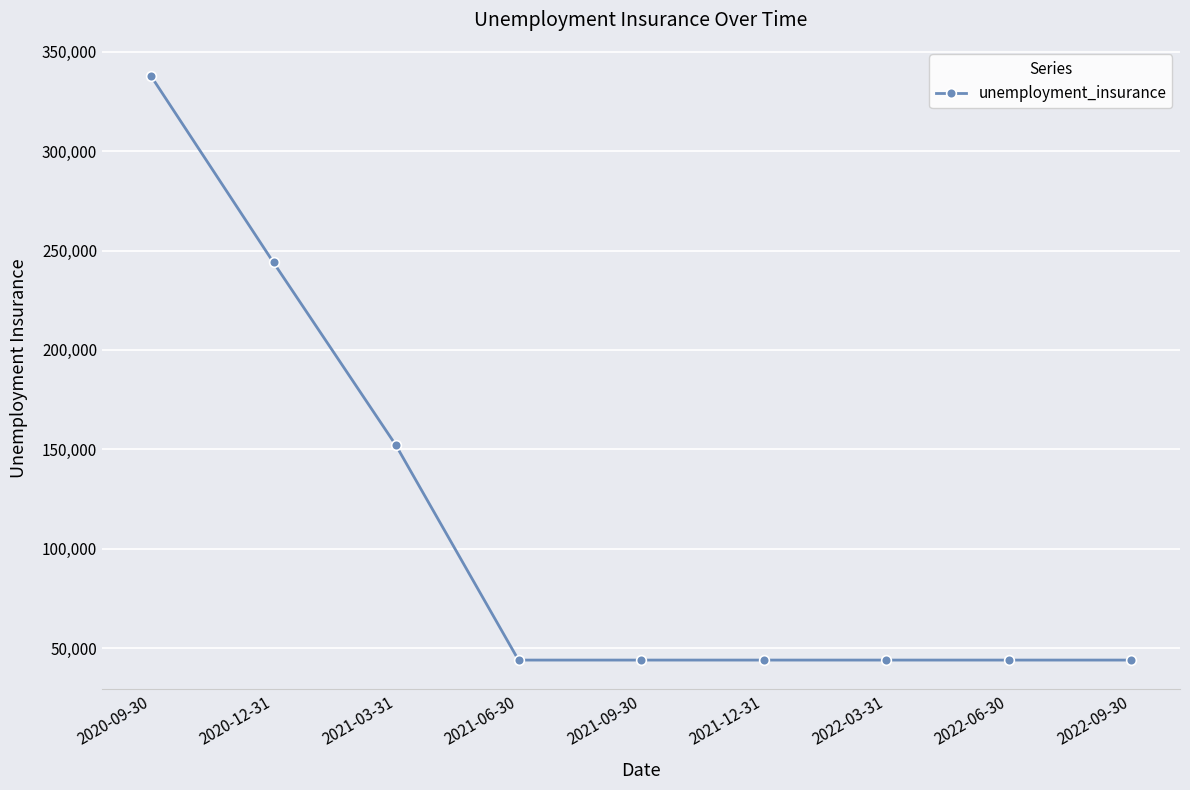

Which has a higher value, 2021-03-31 or 2020-09-30?

2020-09-30